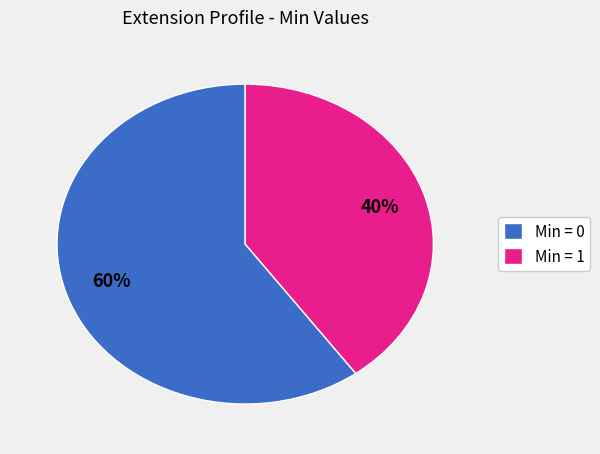

Which category accounts for the majority?

Min = 0